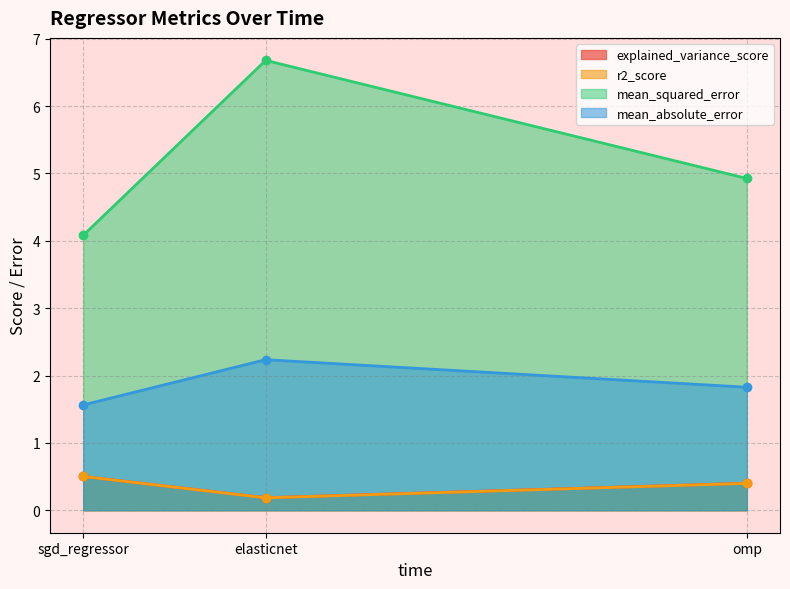

Is it true that mean_absolute_error equals 2.0 at sgd_regressor?

False